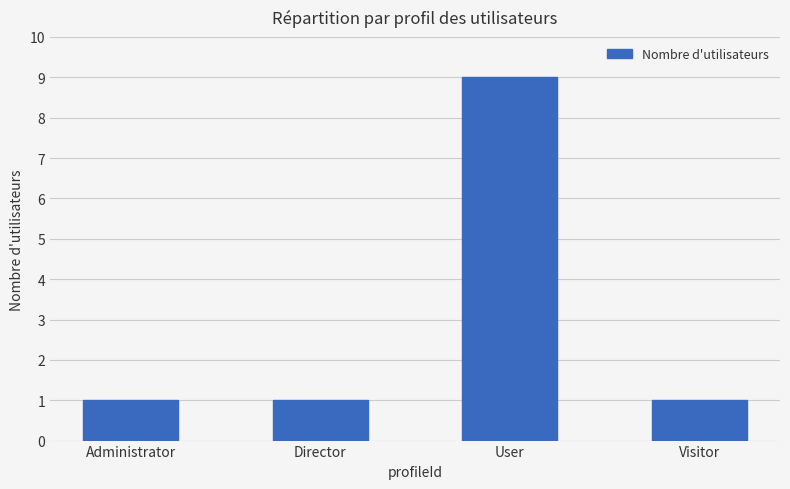

The value at Director is 1. True or false?

True